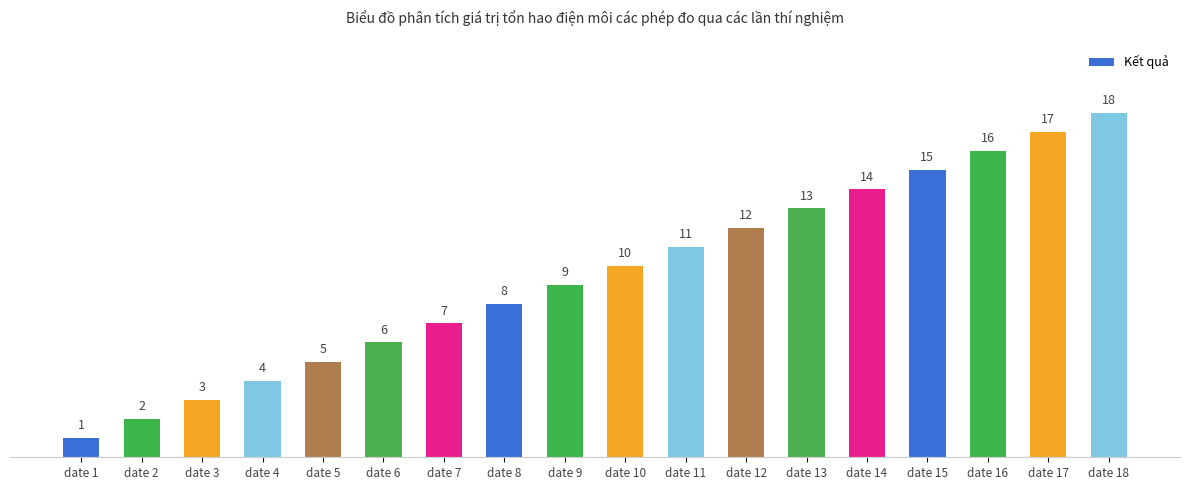

Reading left to right, extract all data points from this chart.

date 1=1	date 2=2	date 3=3	date 4=4	date 5=5	date 6=6	date 7=7	date 8=8	date 9=9	date 10=10	date 11=11	date 12=12	date 13=13	date 14=14	date 15=15	date 16=16	date 17=17	date 18=18